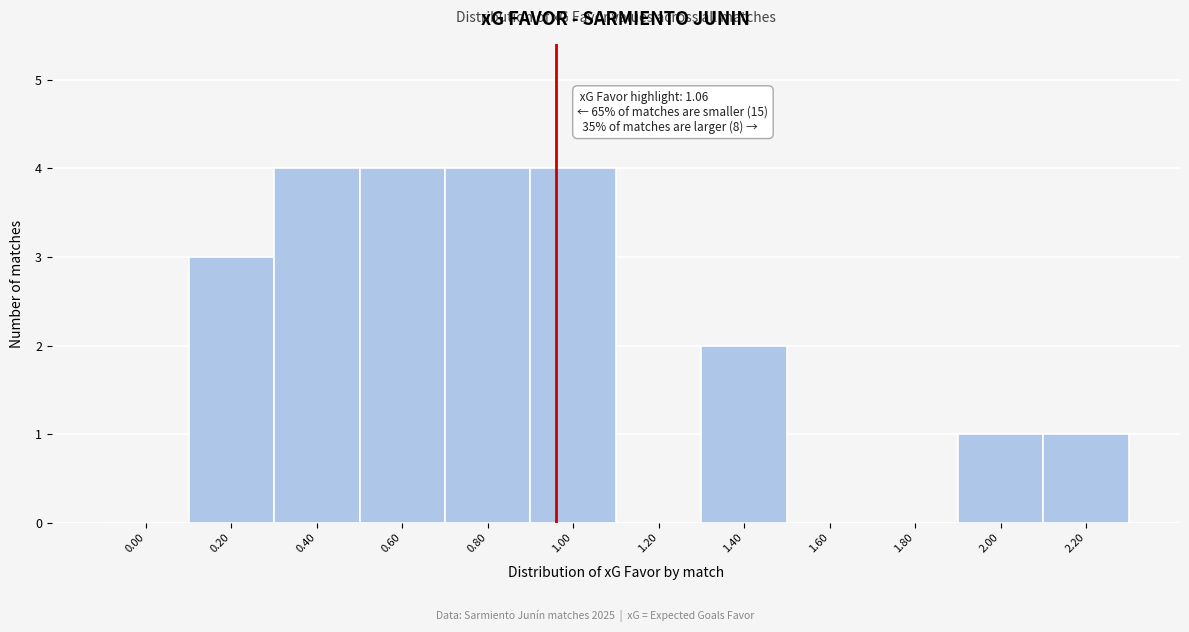

Reading left to right, what are all the values shown in this chart?

0.00=0	0.20=3	0.40=4	0.60=4	0.80=4	1.00=4	1.20=0	1.40=2	1.60=0	1.80=0	2.00=1	2.20=1